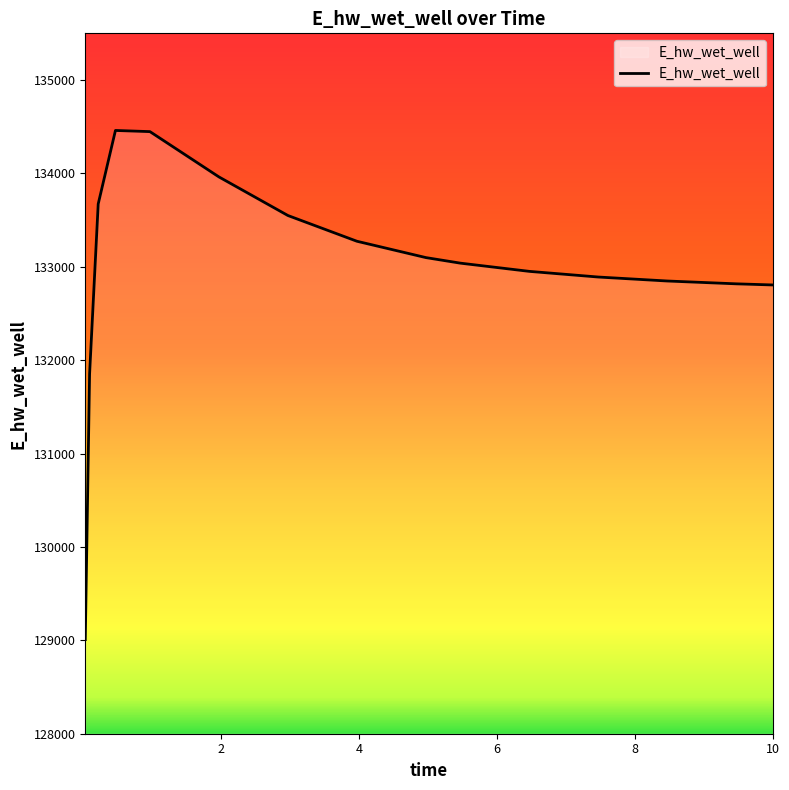

What is the maximum value shown in the chart?

134460.0